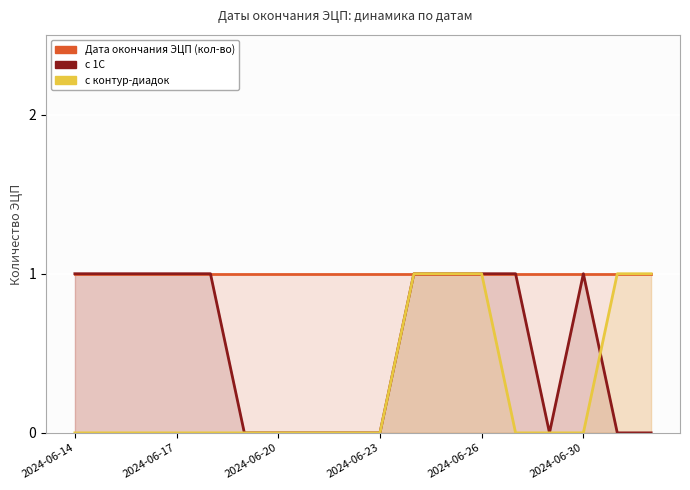

True or false: Дата окончания ЭЦП (кол-во) and с 1С intersect in this chart.

False